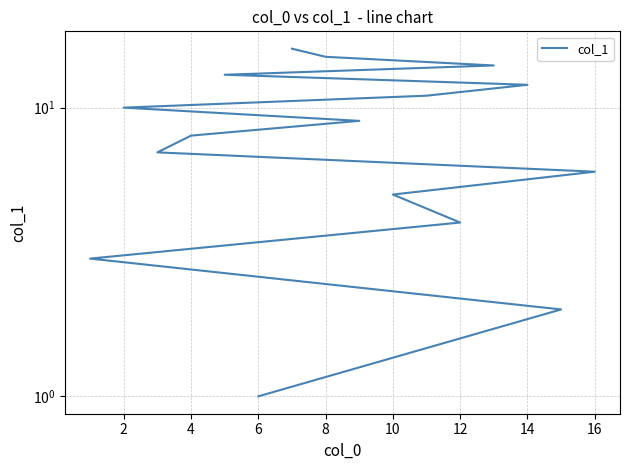

Reading left to right, list all the values displayed in this chart.

1	2	3	4	5	6	7	8	9	10	11	12	13	14	15	16